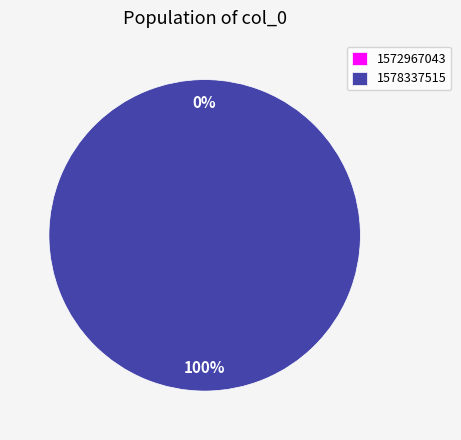

Which category accounts for the majority?

1578337515